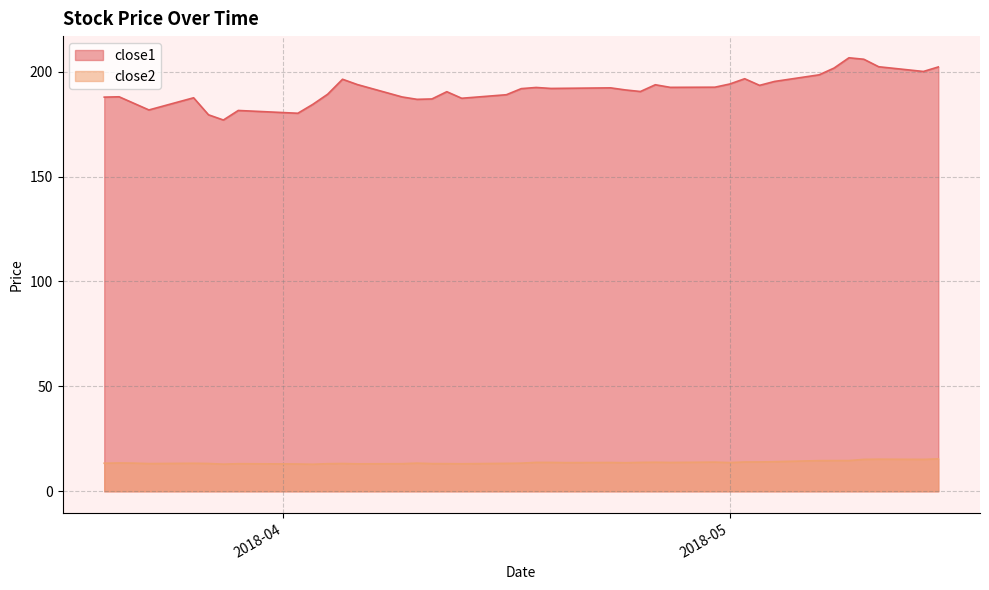

Where does the close1 series first go above 191?

2018-04-05